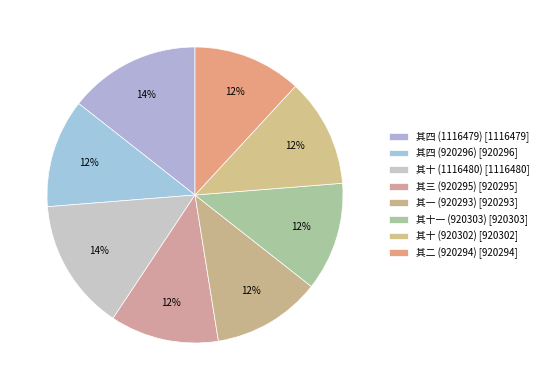

How many segments does this pie chart have?

8